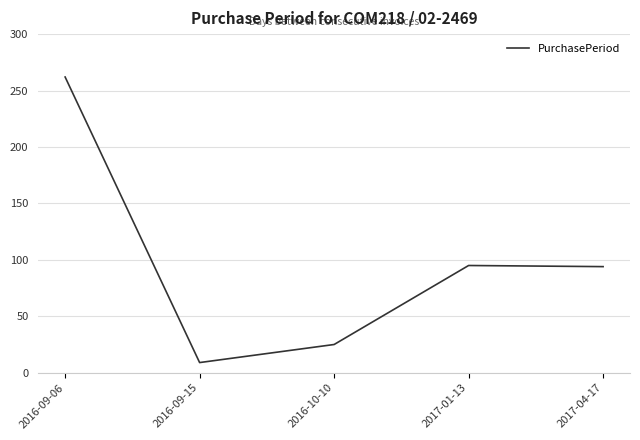

The chart shows a value of 351 at 2016-09-06. True or false?

False